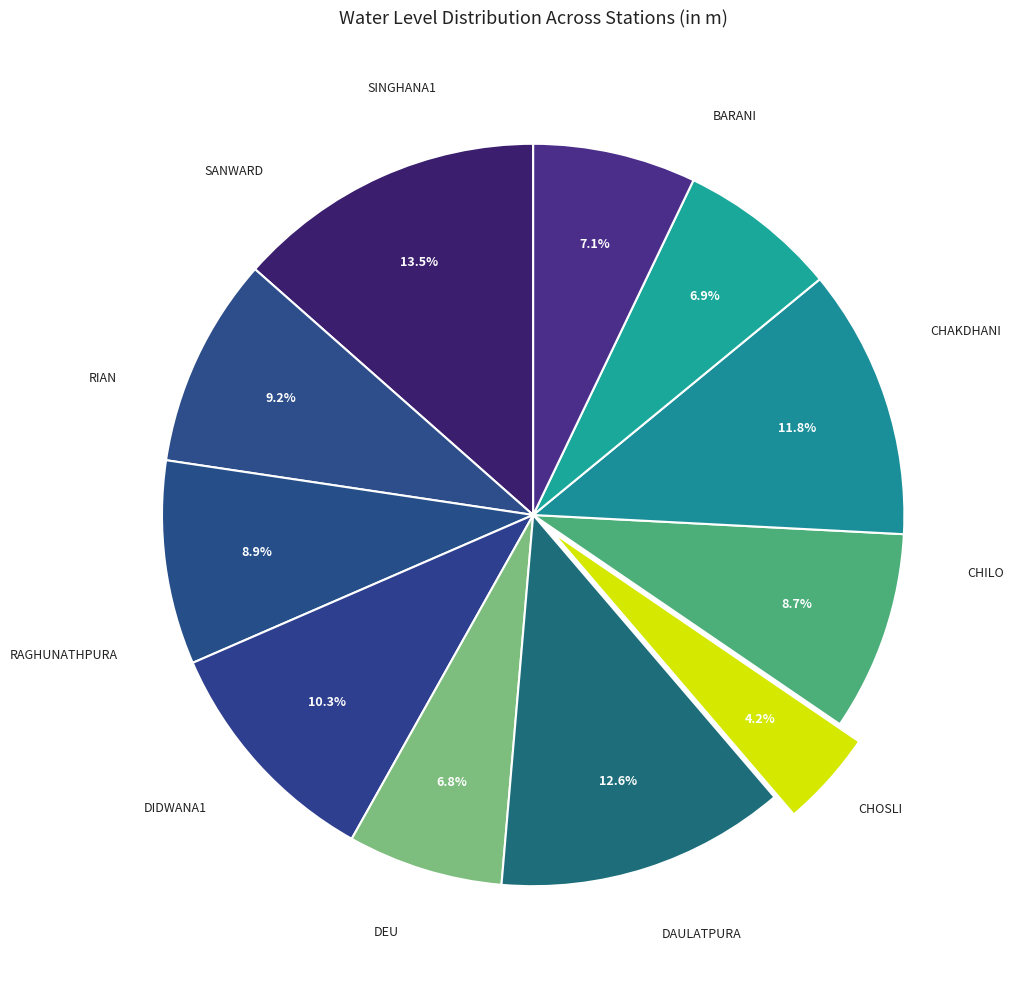

How many slices are in this pie chart?

11